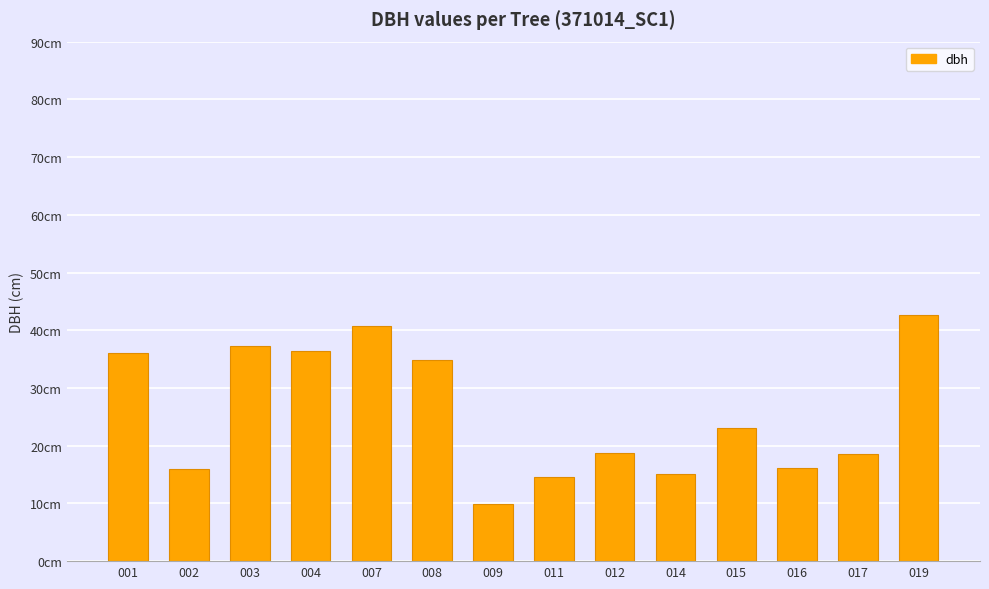

Does the chart contain any negative values?

No